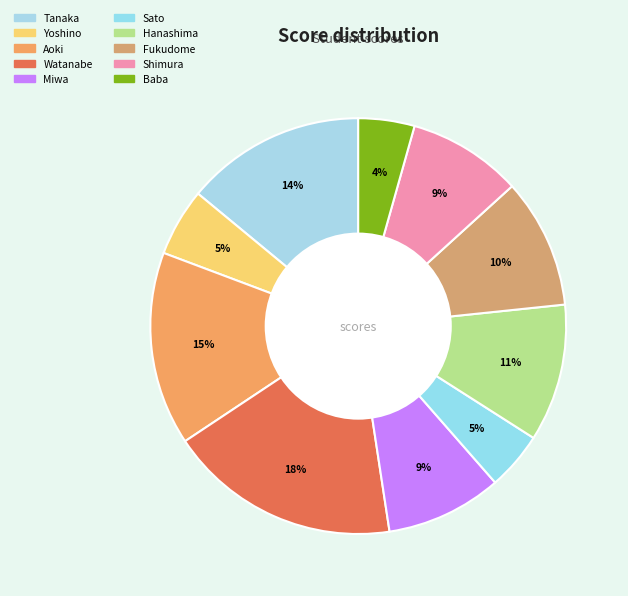

Which category has the biggest portion of the pie?

Watanabe